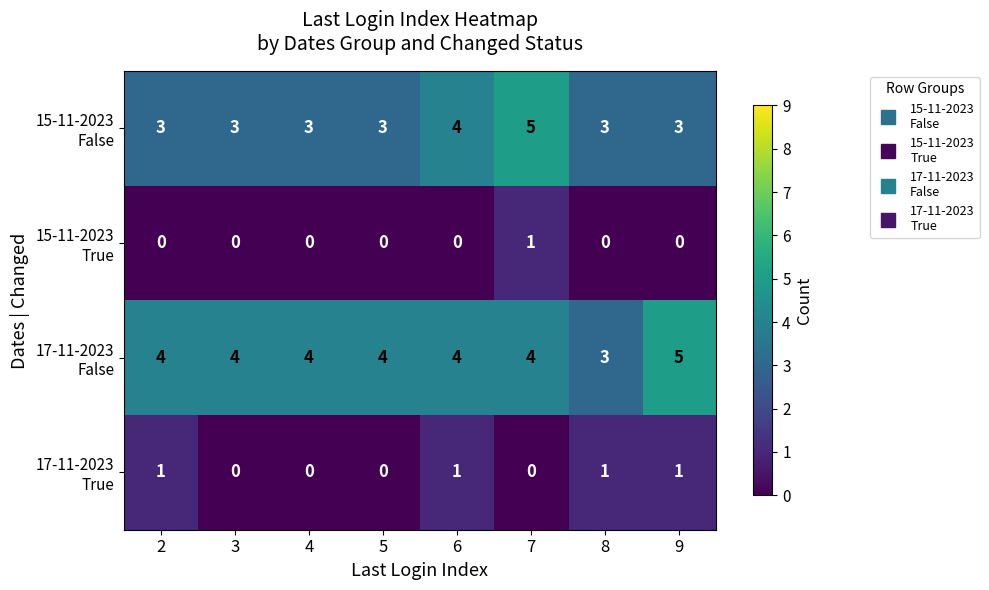

What is the maximum value shown in the chart?

5